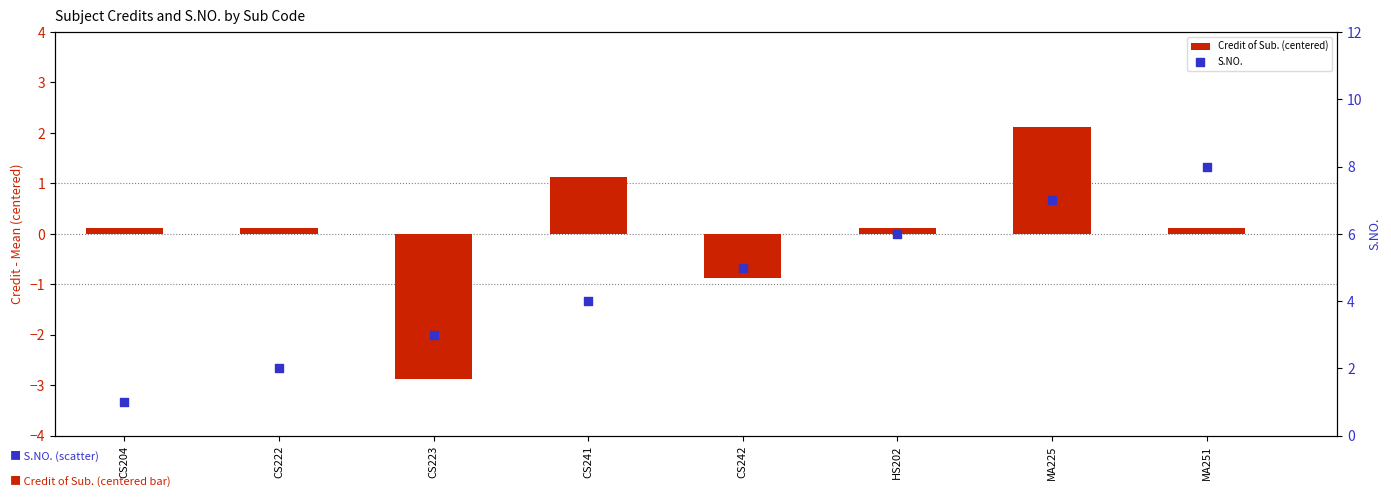

At how many categories does at least one series exceed 5?

3